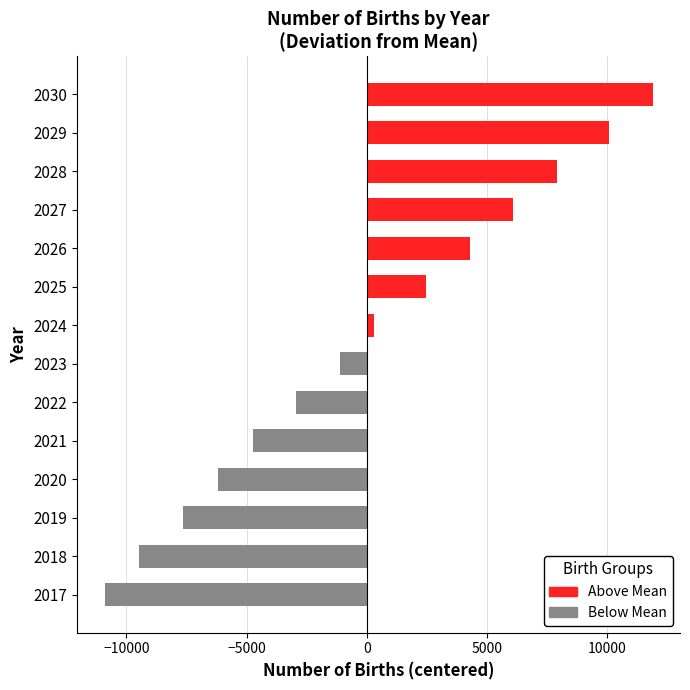

The value at 2020 is -6202.7. True or false?

True